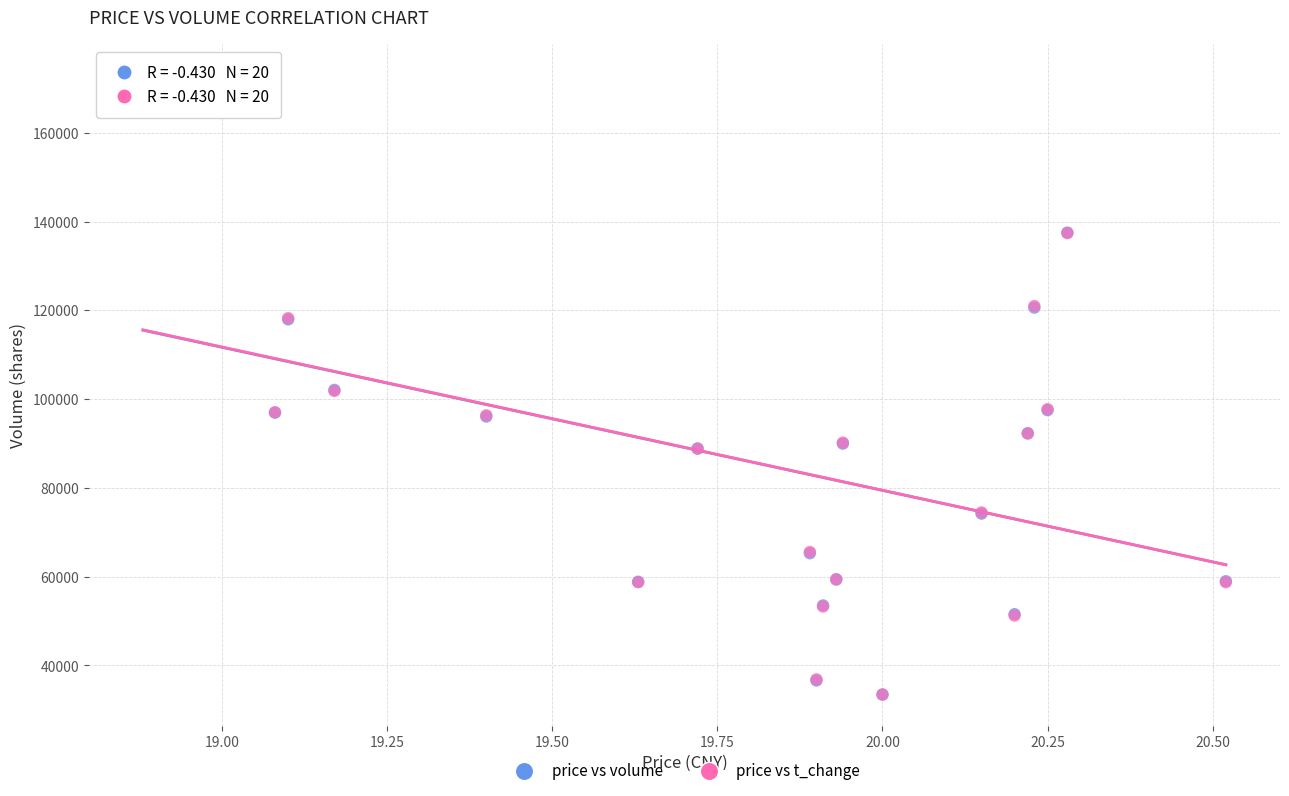

What are all the series names shown in the legend?

price vs volume, price vs t_change